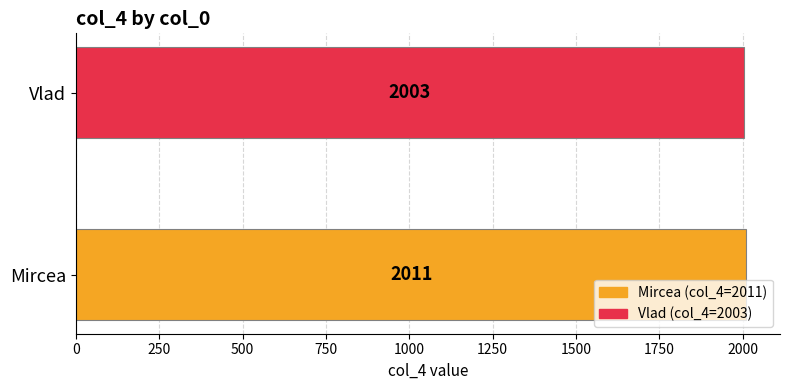

List the labels in order of value, largest first.

Mircea, Vlad